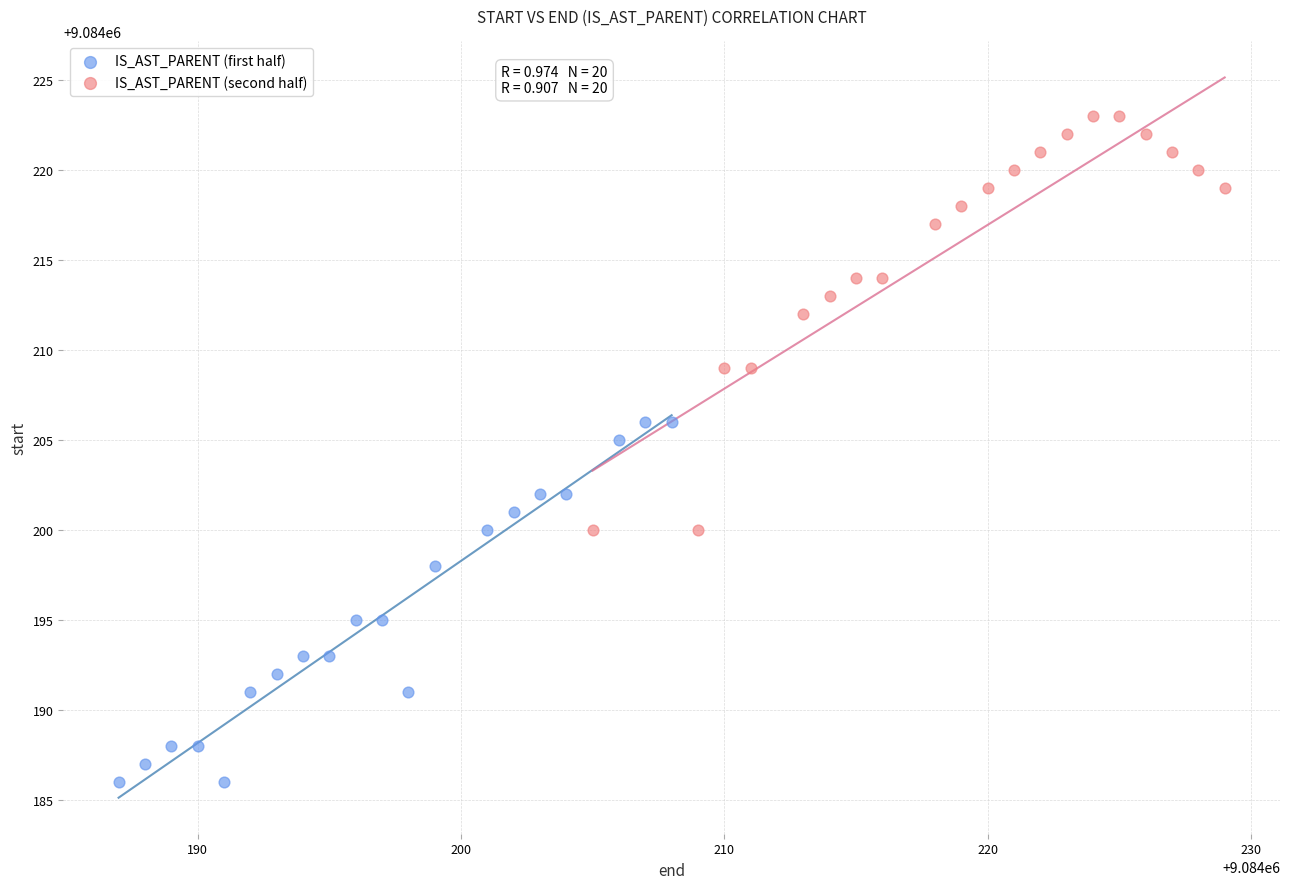

Which series has the widest spread of Y values?

IS_AST_PARENT (second half)